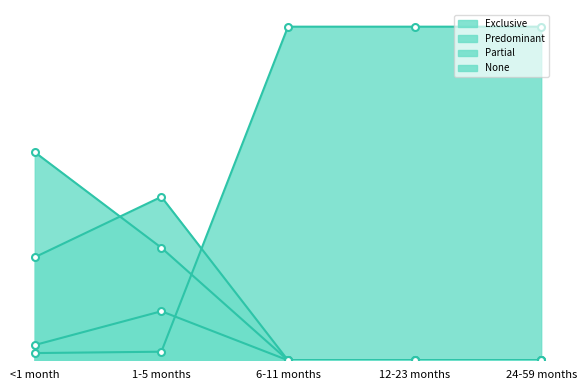

Reading right to left, transcribe all the data shown in this chart.

Exclusive: 0.0	0.0	0.0	0.3	0.6
Predominant: 0.0	0.0	0.0	0.5	0.3
Partial: 0.0	0.0	0.0	0.1	0.0
None: 1.0	1.0	1.0	0.0	0.0